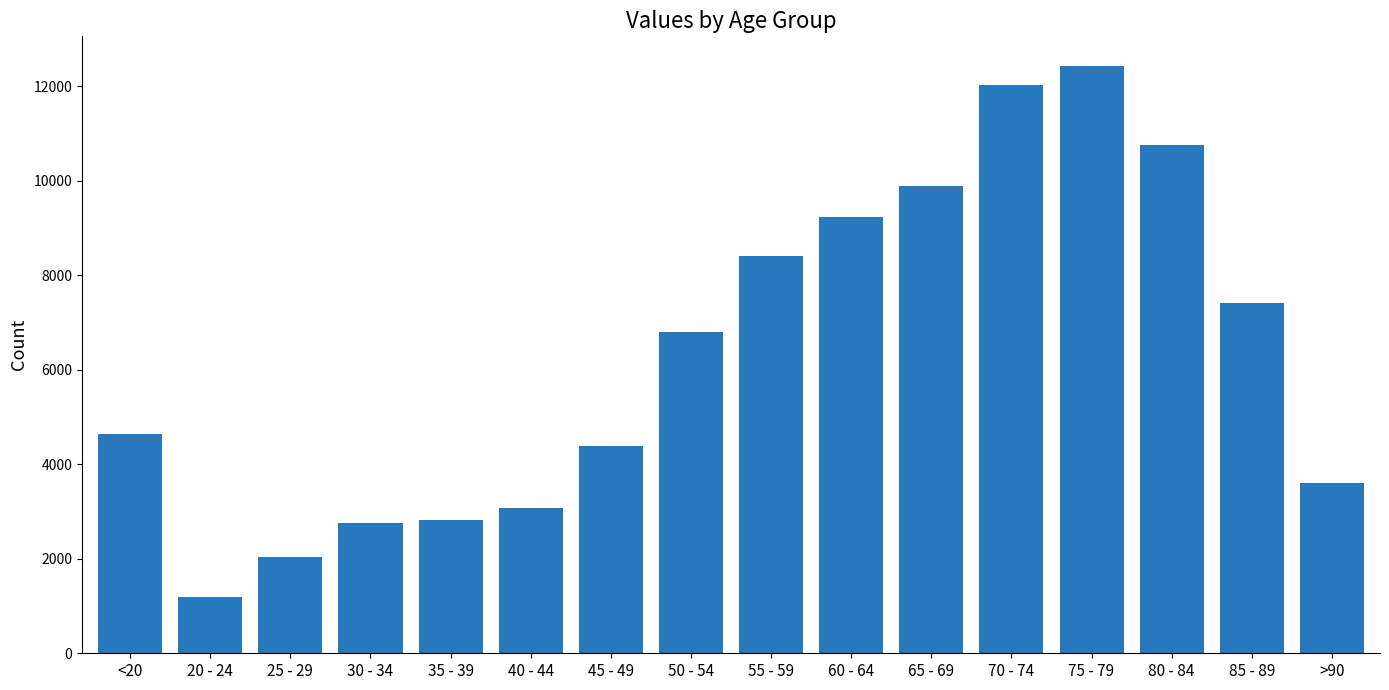

Read the value at 20 - 24, to the nearest 100.

1200